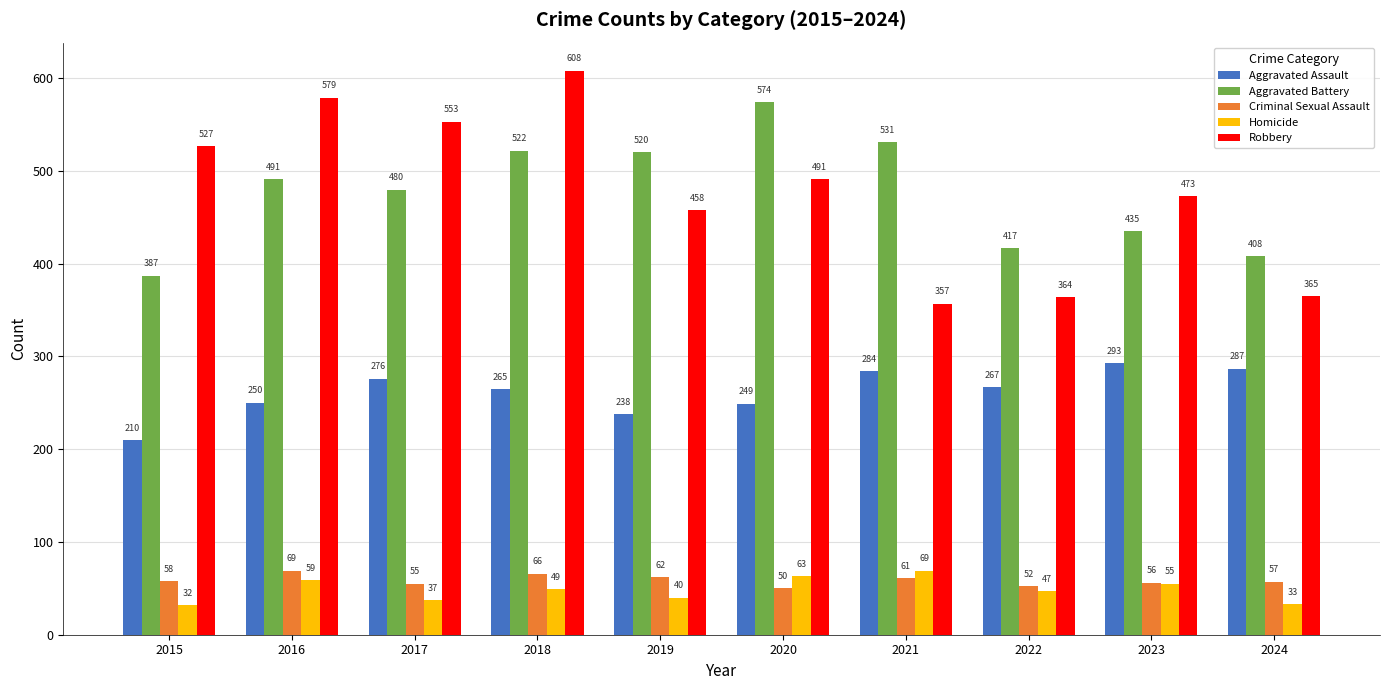

How many distinct data groups are displayed?

5